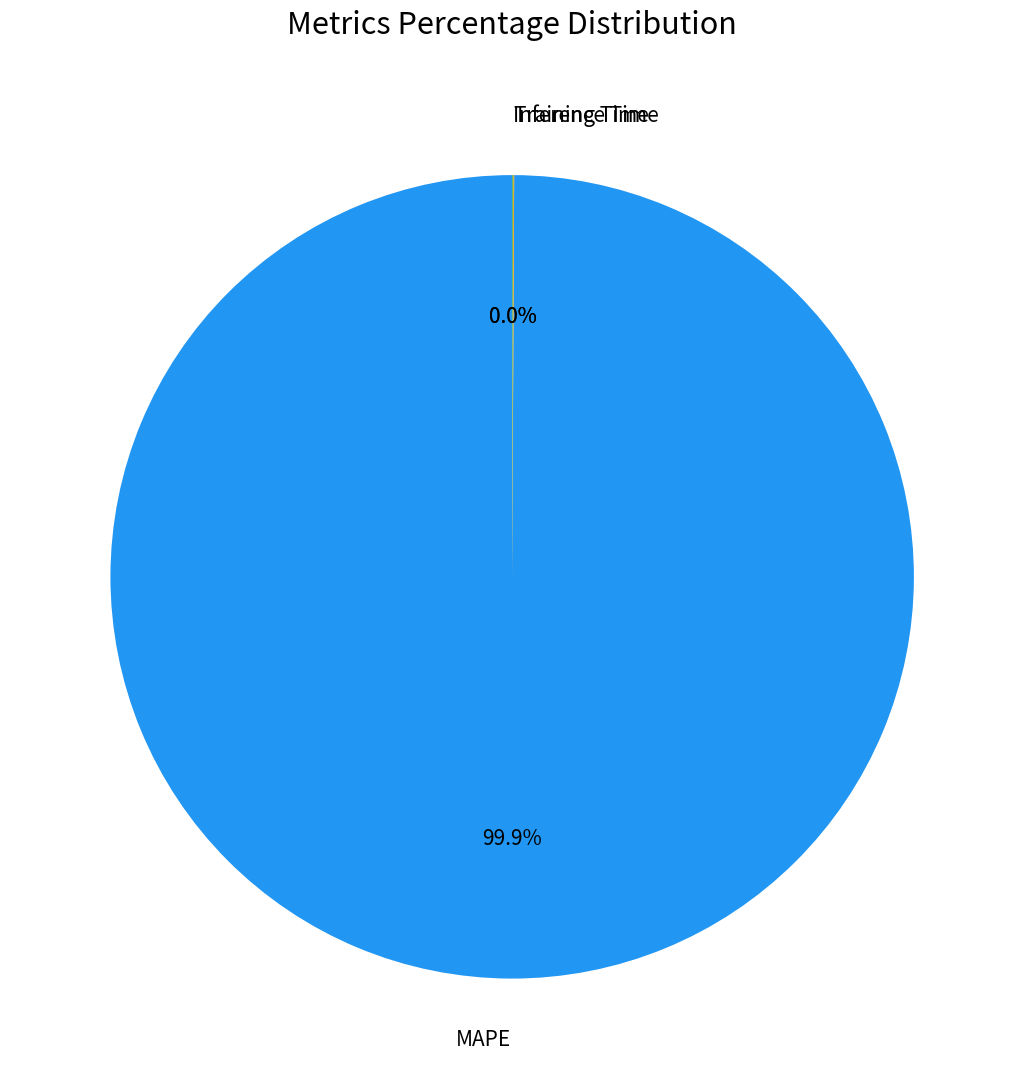

Which category has the biggest portion of the pie?

MAPE